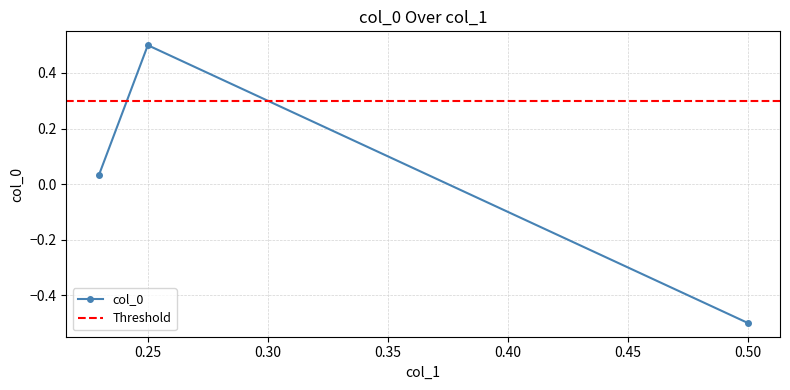

What is the difference between the second highest and minimum values?

0.5